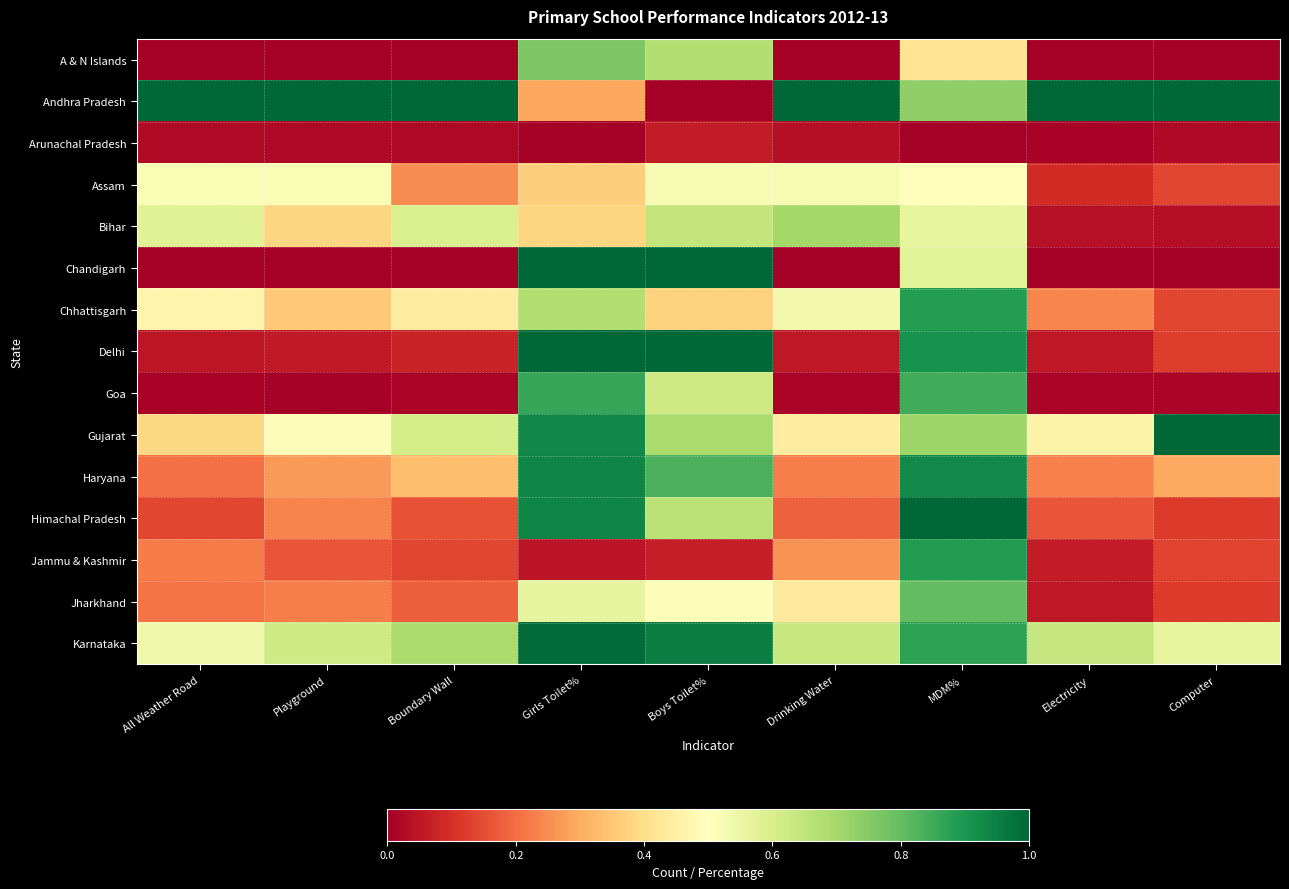

At how many categories does at least one series exceed 0?

9